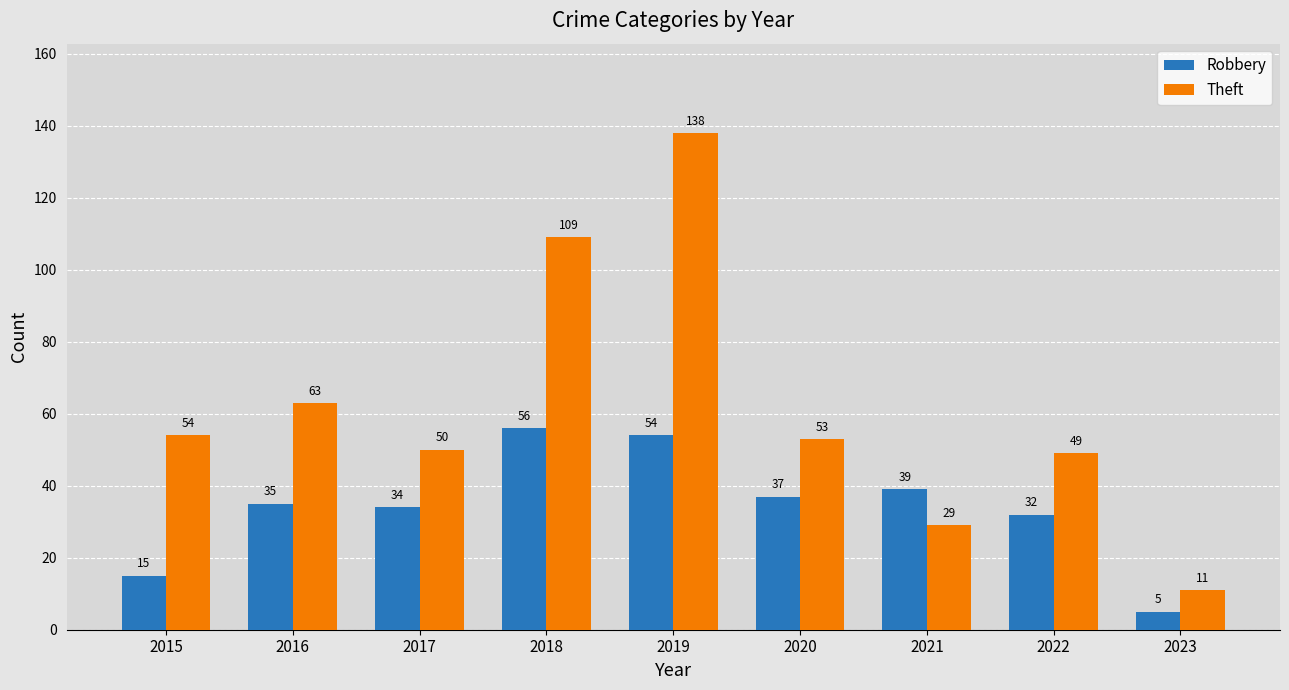

Reading right to left, what are all the values shown in this chart?

Robbery: 5	32	39	37	54	56	34	35	15
Theft: 11	49	29	53	138	109	50	63	54